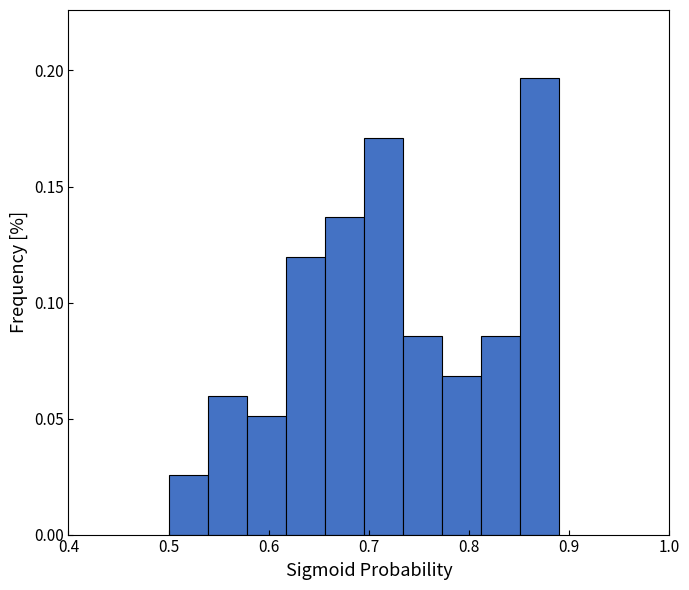

Around what value on the x-axis is the tallest bar? Give the approximate position of its centre, as read against the axis.

0.87